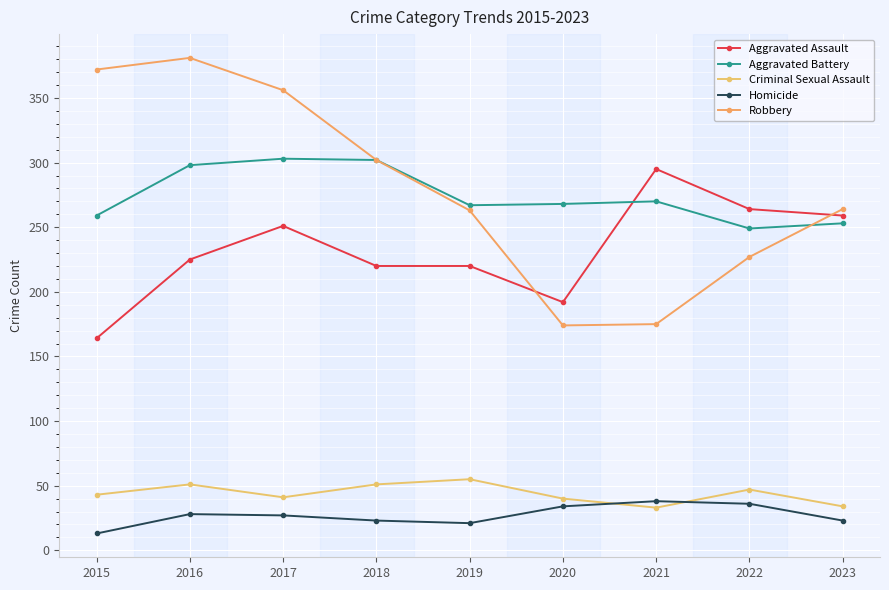

At which category is the sum across all series the highest?

2016